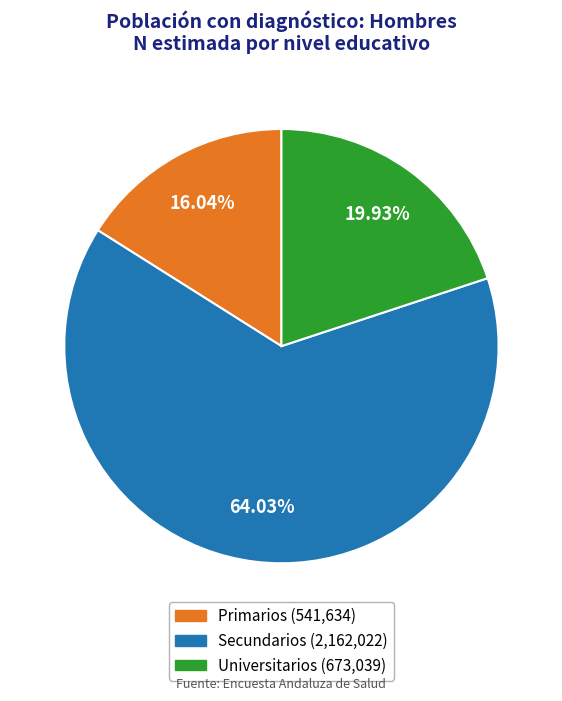

Combined, what portion of the pie is Universitarios and Secundarios?

84.0%